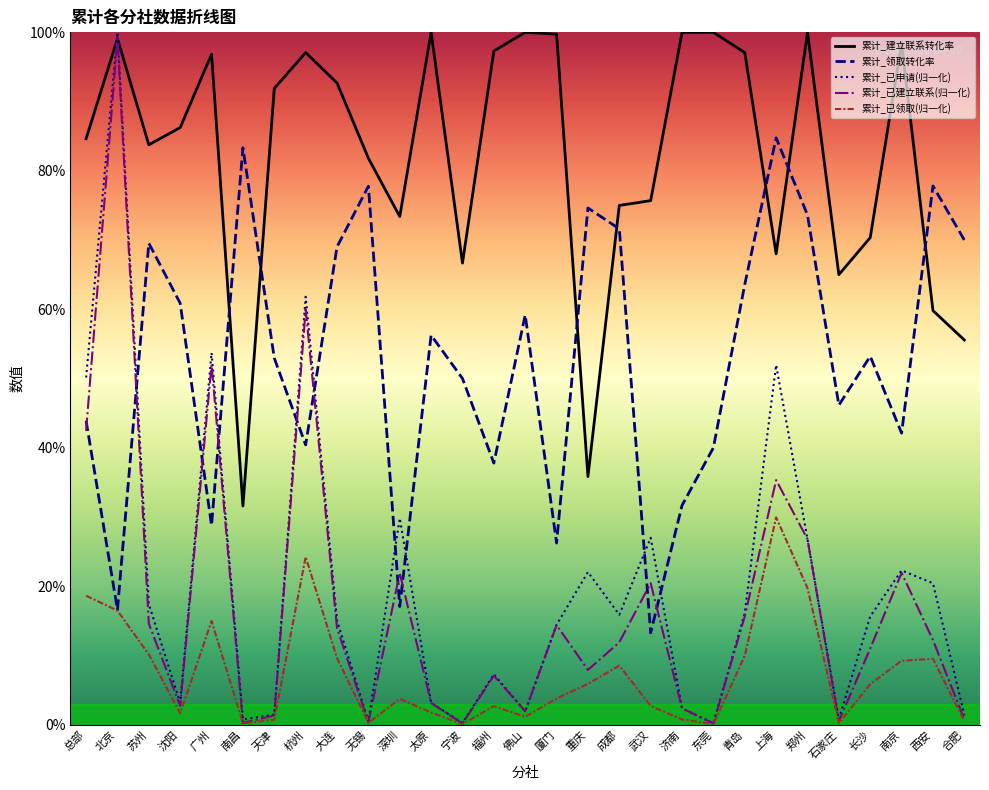

The value of 累计_建立联系转化率 at 杭州 is 1.0. True or false?

True